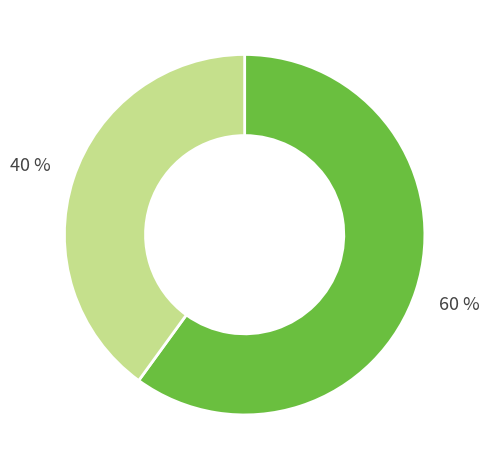

To the nearest percent, what is the difference between the largest and smallest slice percentages?

20%